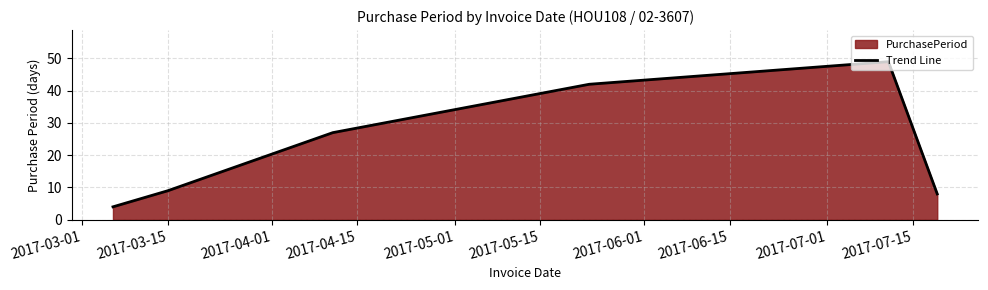

What is the difference between the second highest and minimum values?

38